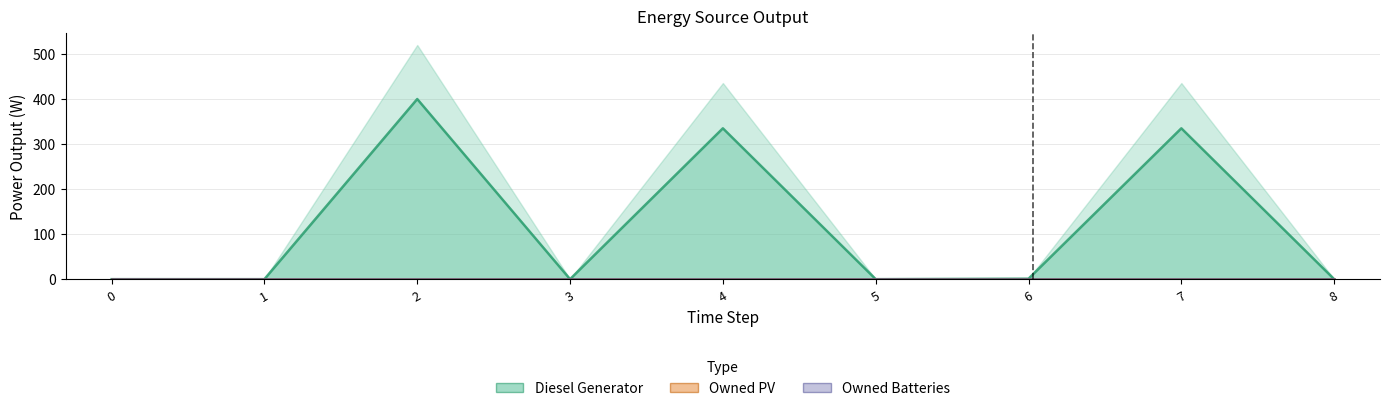

Which series has the largest range (max minus min)?

Diesel Generator